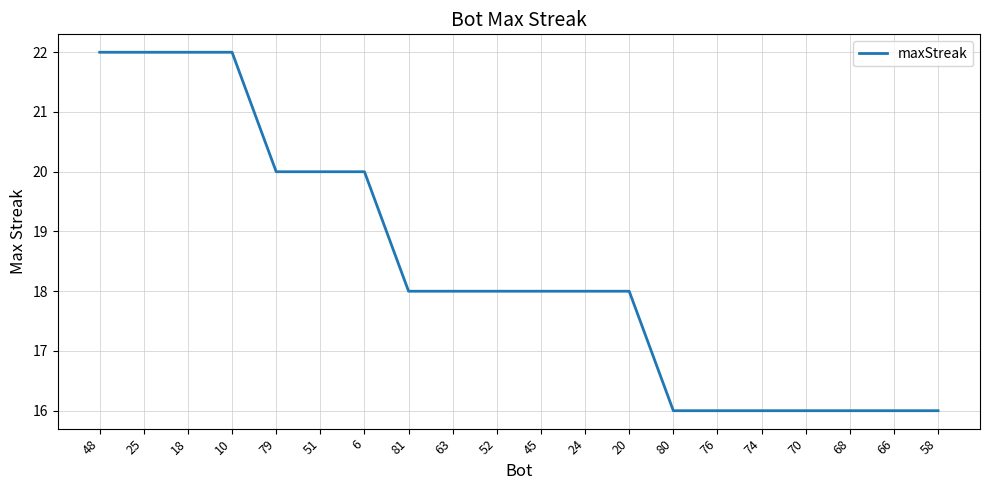

Which has a higher value, 58 or 25?

25